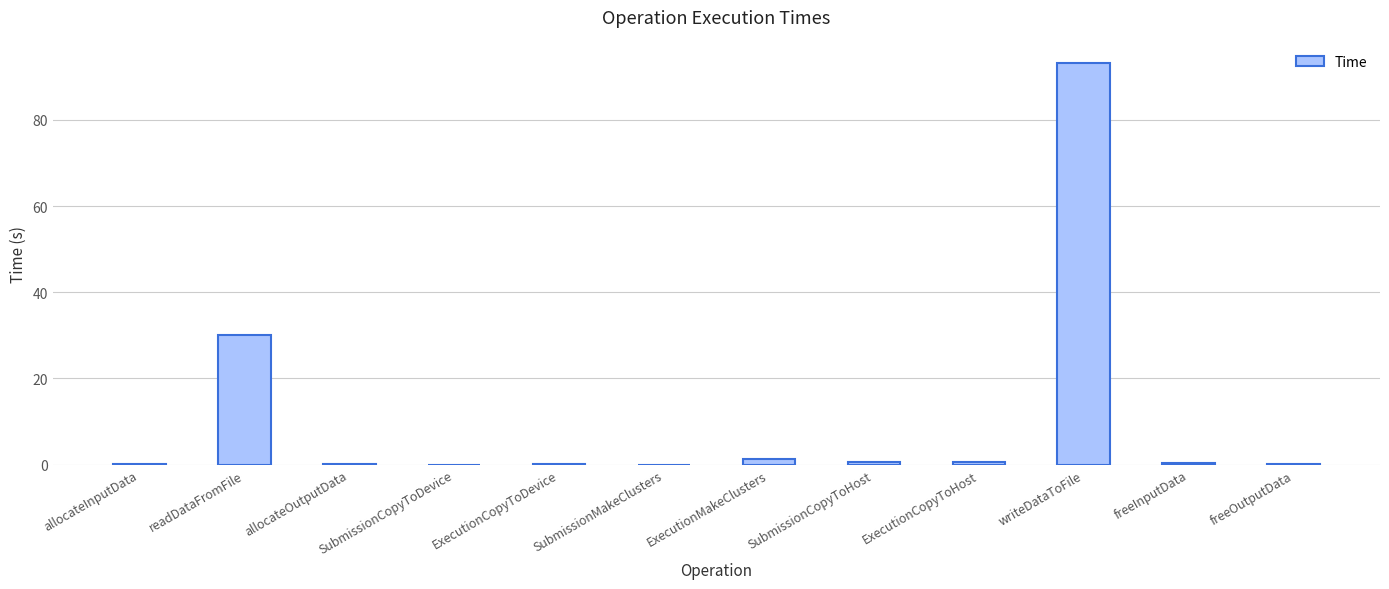

What is the change in value from writeDataToFile to freeInputData?

-92.9